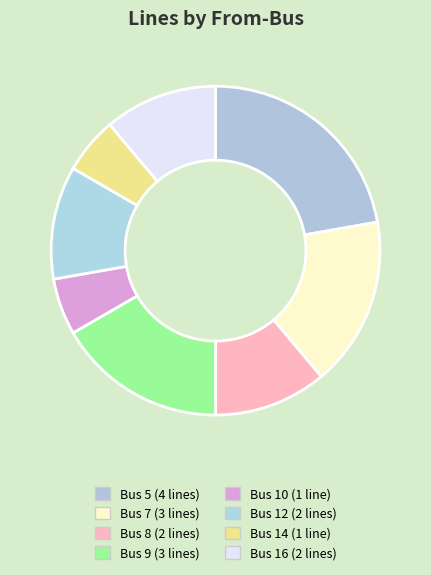

What is the smallest slice in the pie chart?

10